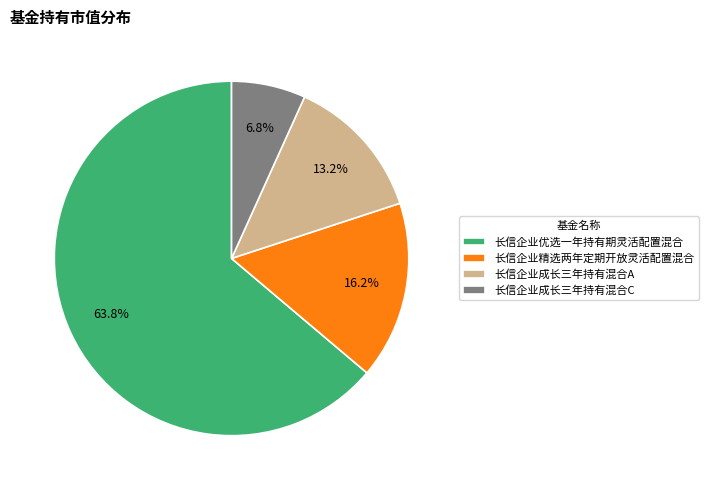

Which slice is the largest?

长信企业优选一年持有期灵活配置混合